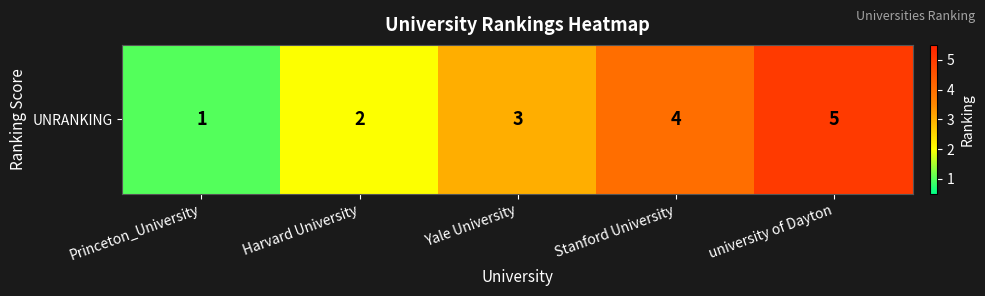

Which category has the highest value across all series?

university of Dayton